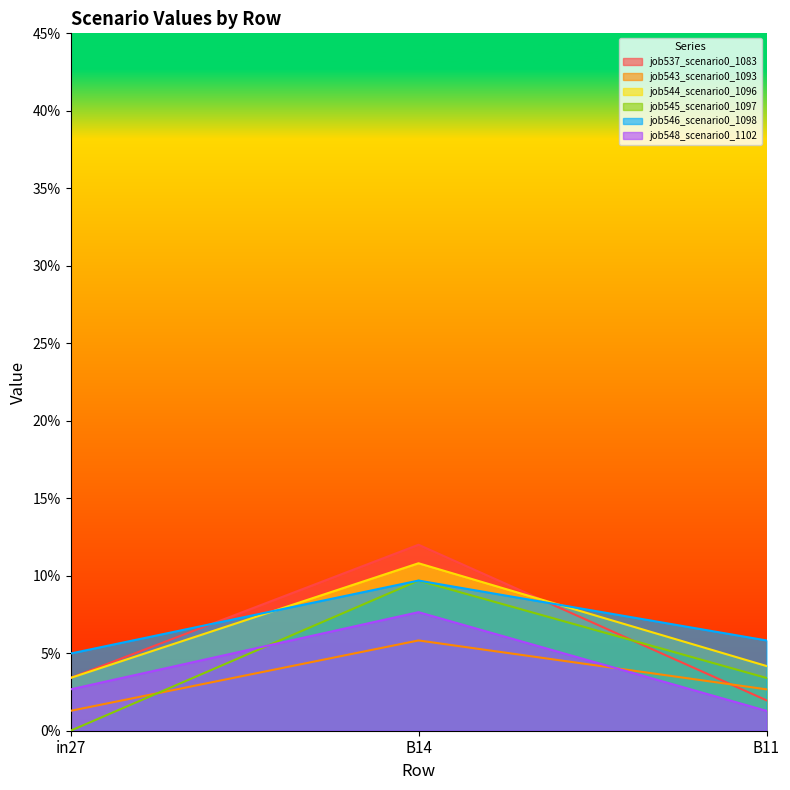

At which label does job546_scenario0_1098 reach its peak?

B14